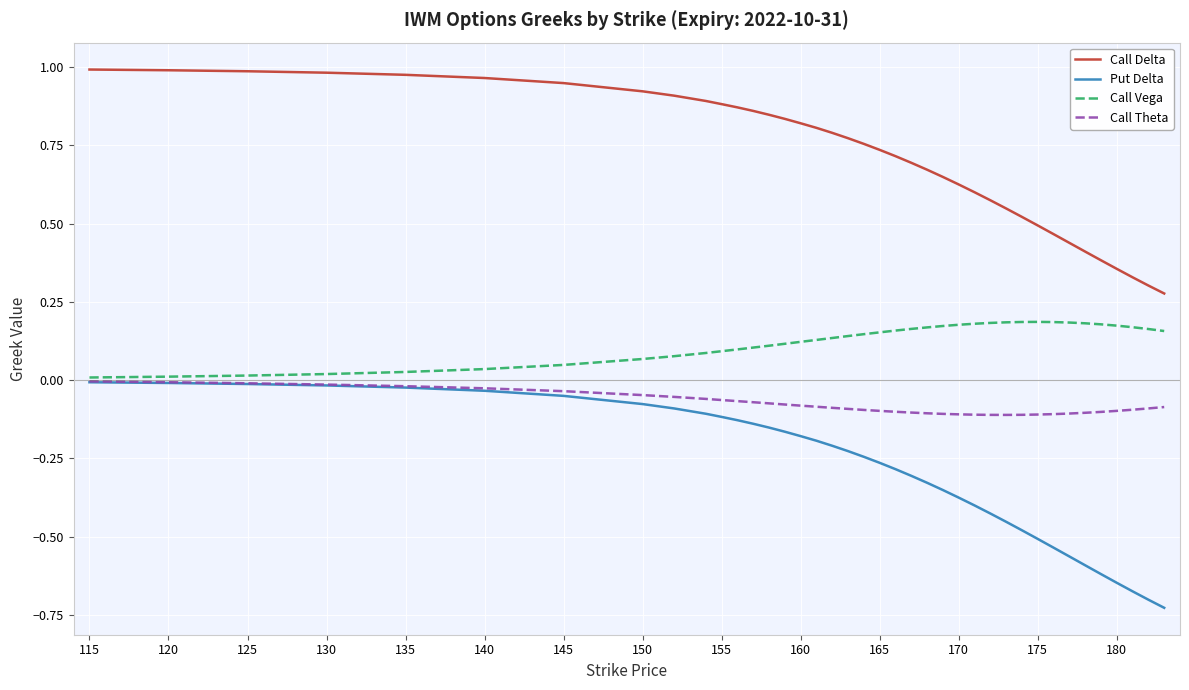

Which series has the widest spread of values?

Put Delta